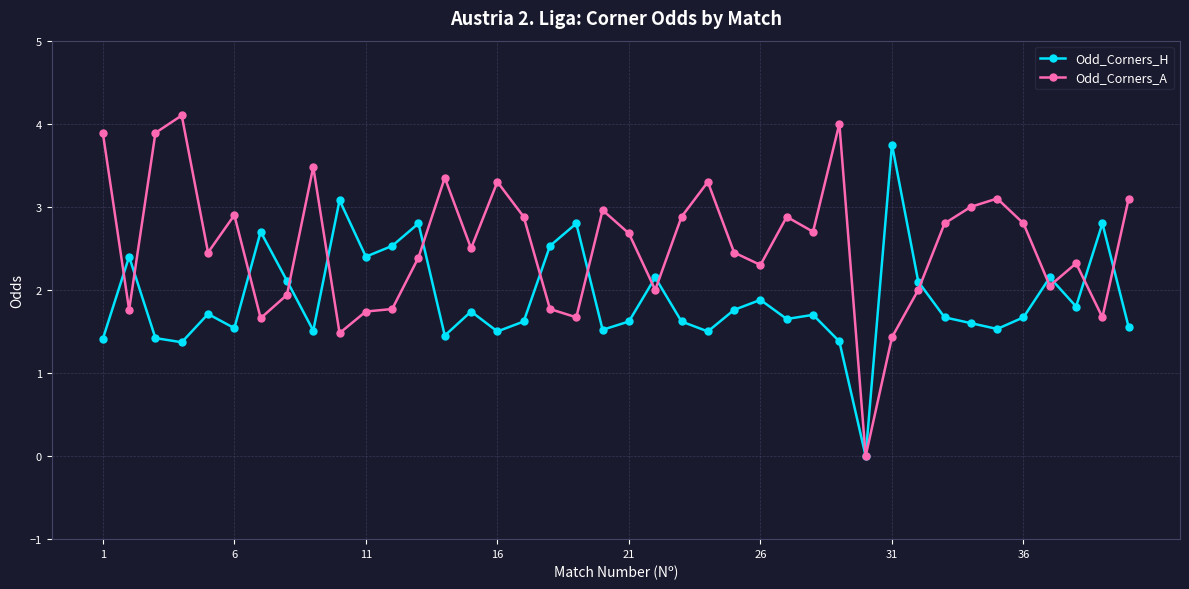

What is the value of the Odd_Corners_A point at the 38th from the left?

2.3